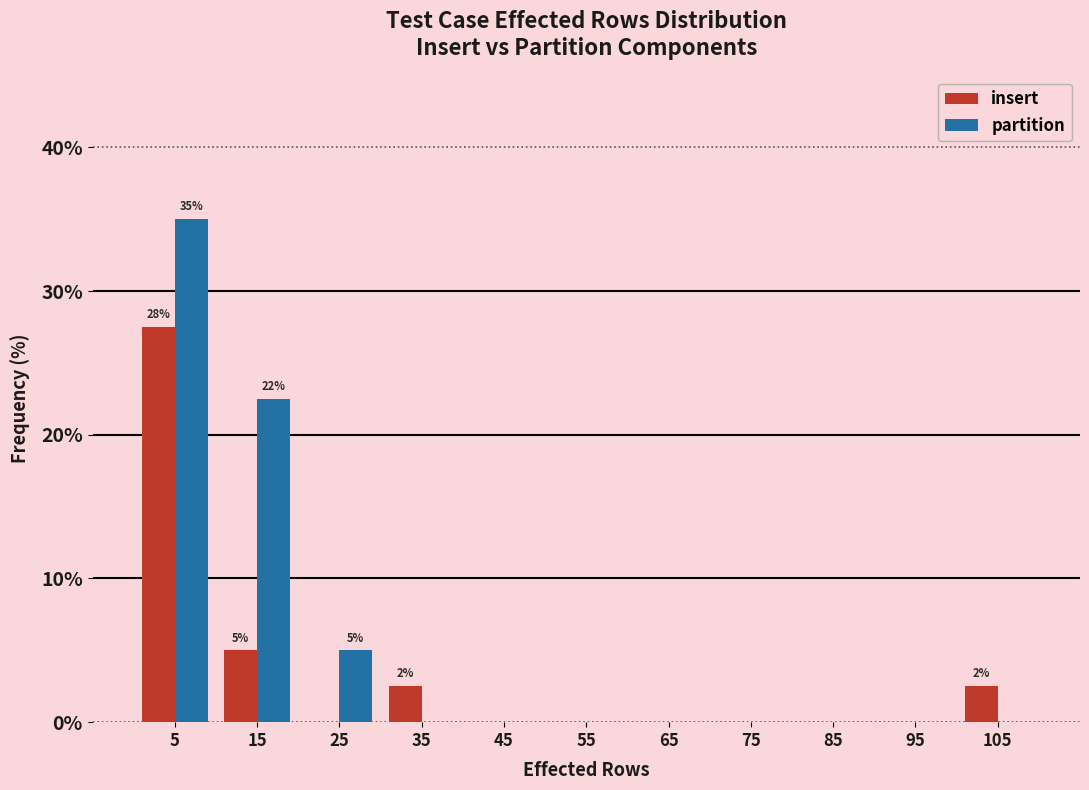

In the partition series, which range on the x-axis has the tallest bar?

0 to 10